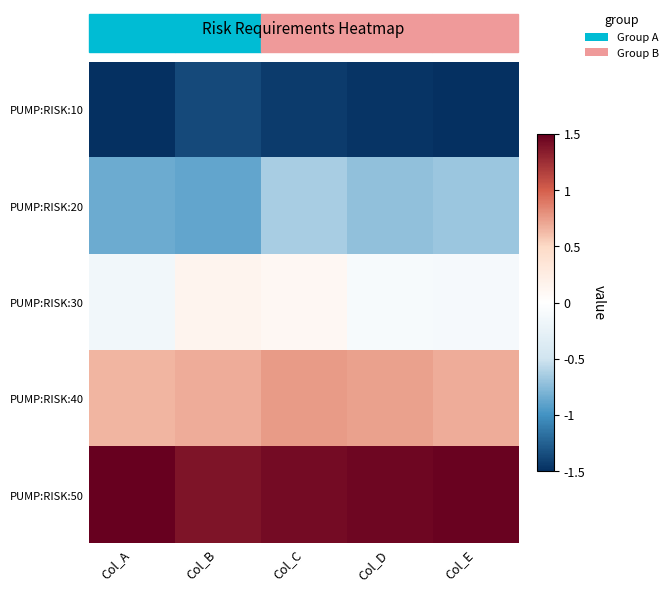

Which series has the largest total across all categories?

PUMP:RISK:50